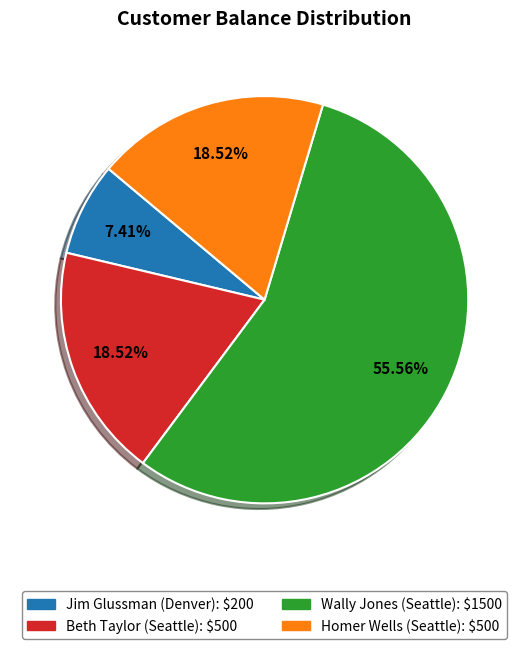

Approximately how many times larger is the value at Homer Wells (Seattle) compared to Wally Jones (Seattle)?

0.3